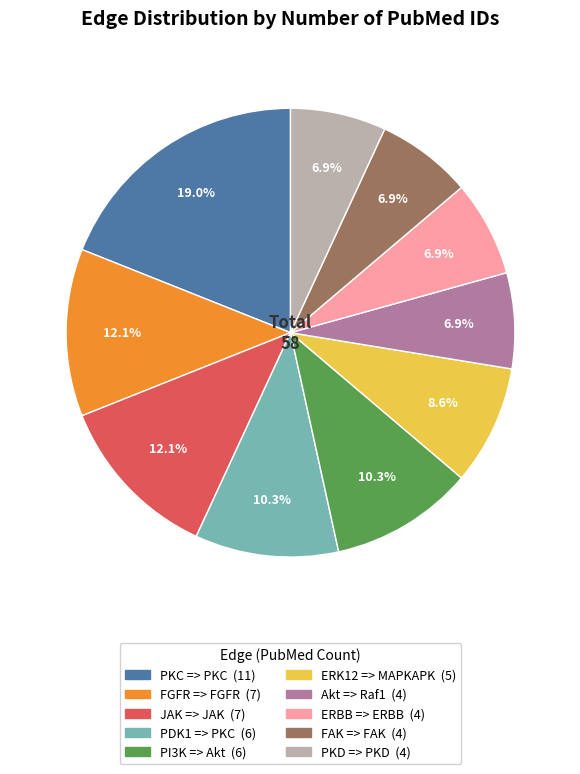

Count the number of slices in the pie.

10